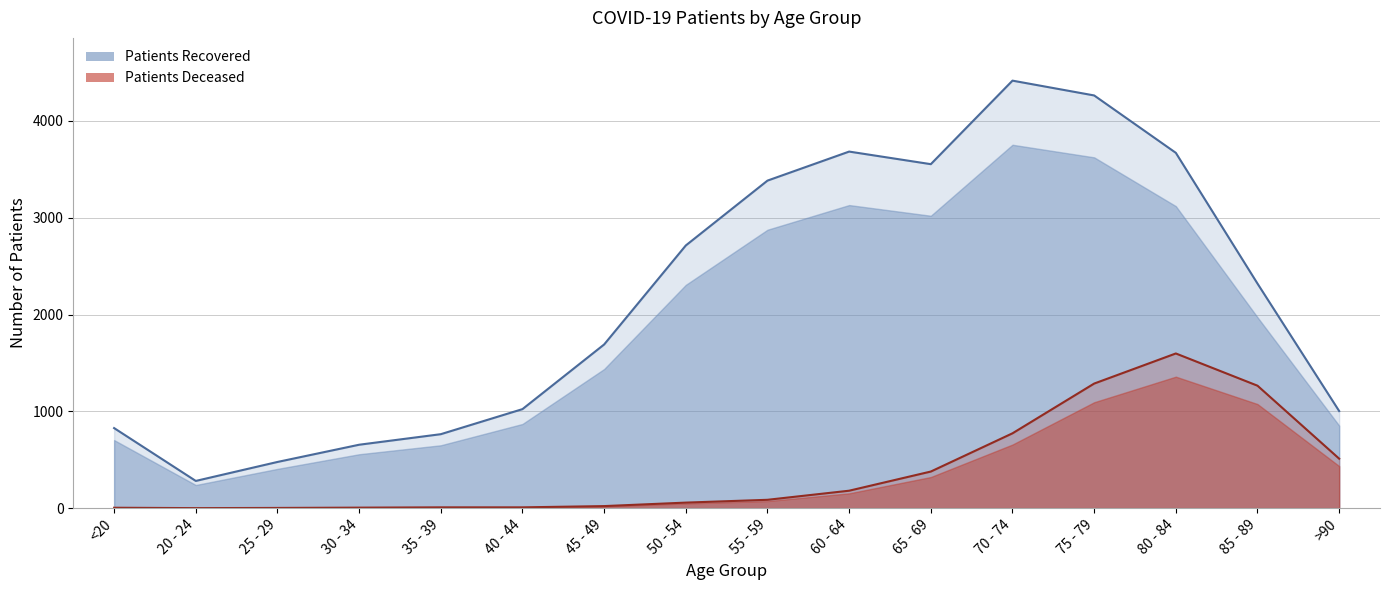

Rank the series at 60 - 64 from highest to lowest value.

patients_recovered, patients_deceased